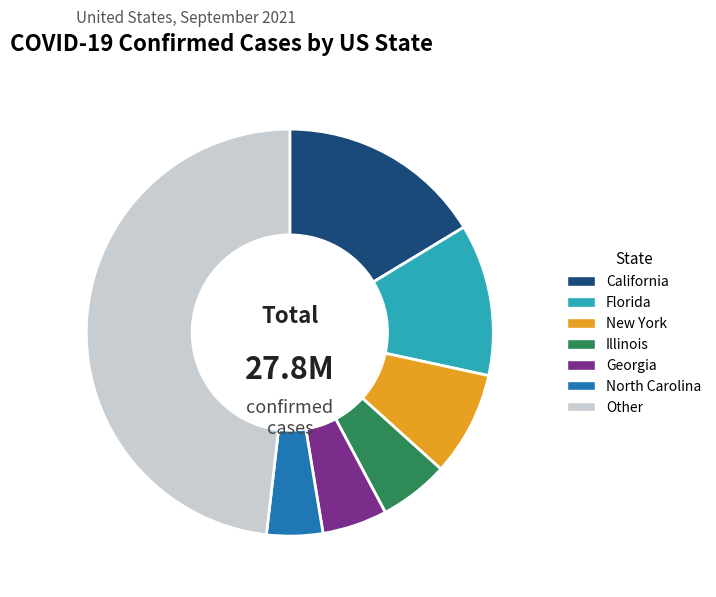

Which slice is the smallest?

North Carolina